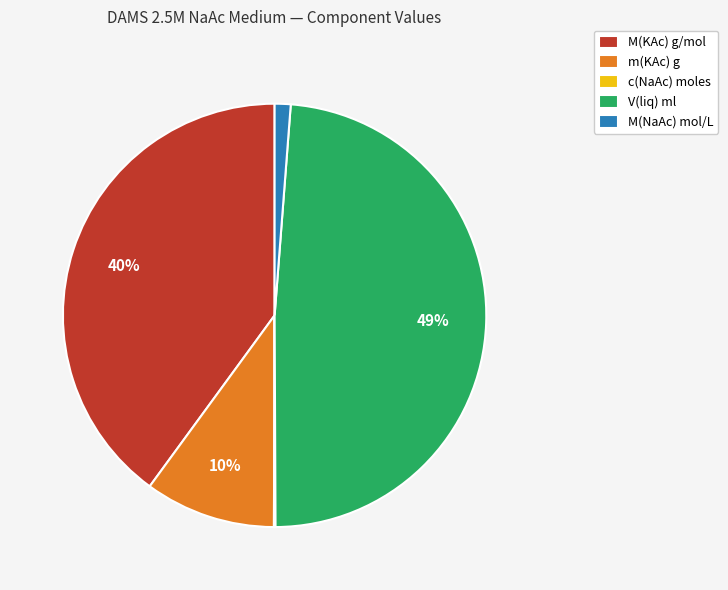

Which category has the biggest portion of the pie?

V(liq) ml